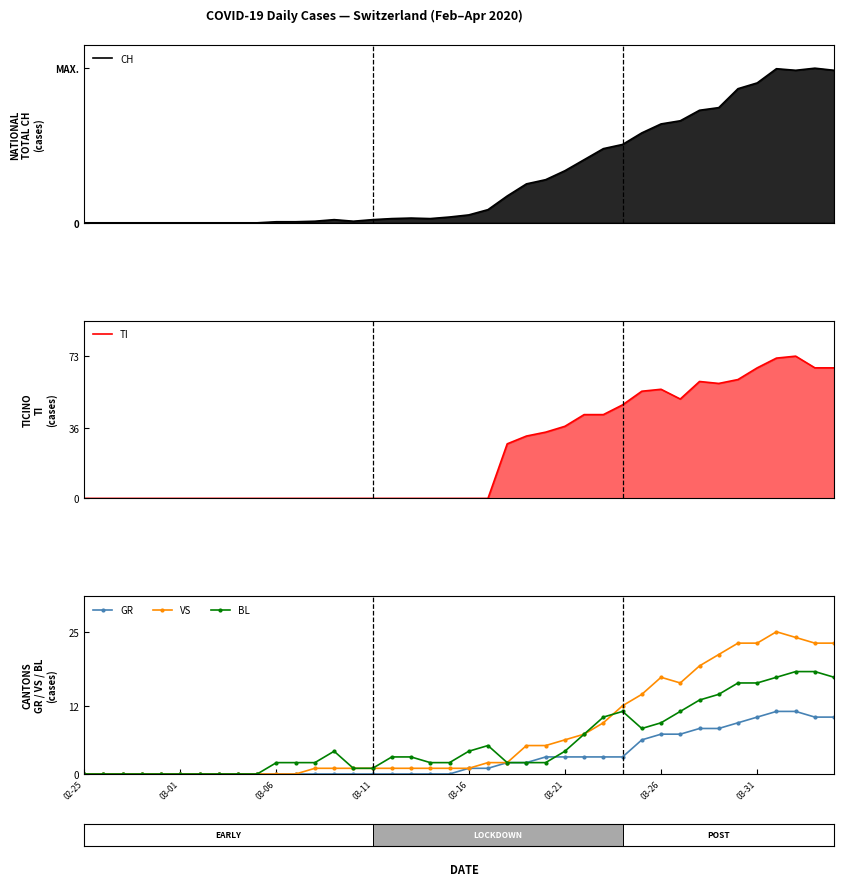

At which label does GR reach its minimum?

02-25